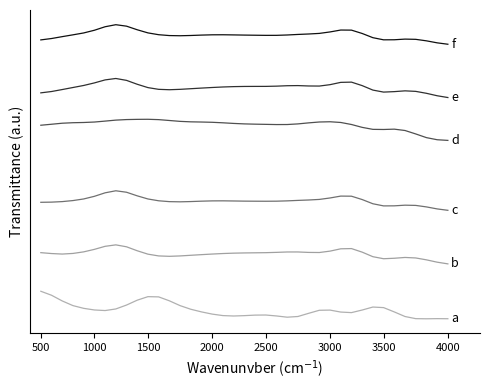

Is it true that f equals 5.3 at 18?

True